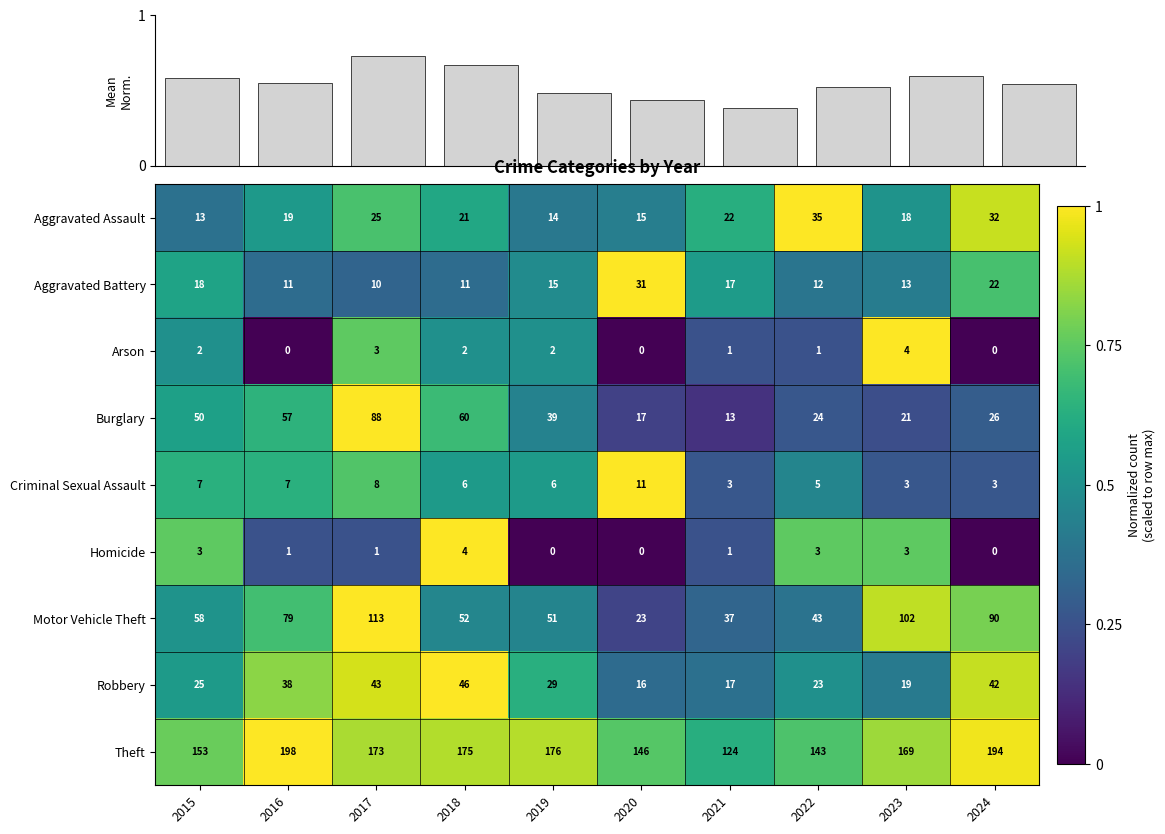

Reading left to right, what are all the values shown in this chart?

Aggravated Assault: 2015=13.0	2016=19.0	2017=25.0	2018=21.0	2019=14.0	2020=15.0	2021=22.0	2022=35.0	2023=18.0	2024=32.0
Aggravated Battery: 2015=18.0	2016=11.0	2017=10.0	2018=11.0	2019=15.0	2020=31.0	2021=17.0	2022=12.0	2023=13.0	2024=22.0
Arson: 2015=2.0	2016=0.0	2017=3.0	2018=2.0	2019=2.0	2020=0.0	2021=1.0	2022=1.0	2023=4.0	2024=0.0
Burglary: 2015=50.0	2016=57.0	2017=88.0	2018=60.0	2019=39.0	2020=17.0	2021=13.0	2022=24.0	2023=21.0	2024=26.0
Criminal Sexual Assault: 2015=7.0	2016=7.0	2017=8.0	2018=6.0	2019=6.0	2020=11.0	2021=3.0	2022=5.0	2023=3.0	2024=3.0
Homicide: 2015=3.0	2016=1.0	2017=1.0	2018=4.0	2019=0.0	2020=0.0	2021=1.0	2022=3.0	2023=3.0	2024=0.0
Motor Vehicle Theft: 2015=58.0	2016=79.0	2017=113.0	2018=52.0	2019=51.0	2020=23.0	2021=37.0	2022=43.0	2023=102.0	2024=90.0
Robbery: 2015=25.0	2016=38.0	2017=43.0	2018=46.0	2019=29.0	2020=16.0	2021=17.0	2022=23.0	2023=19.0	2024=42.0
Theft: 2015=153.0	2016=198.0	2017=173.0	2018=175.0	2019=176.0	2020=146.0	2021=124.0	2022=143.0	2023=169.0	2024=194.0